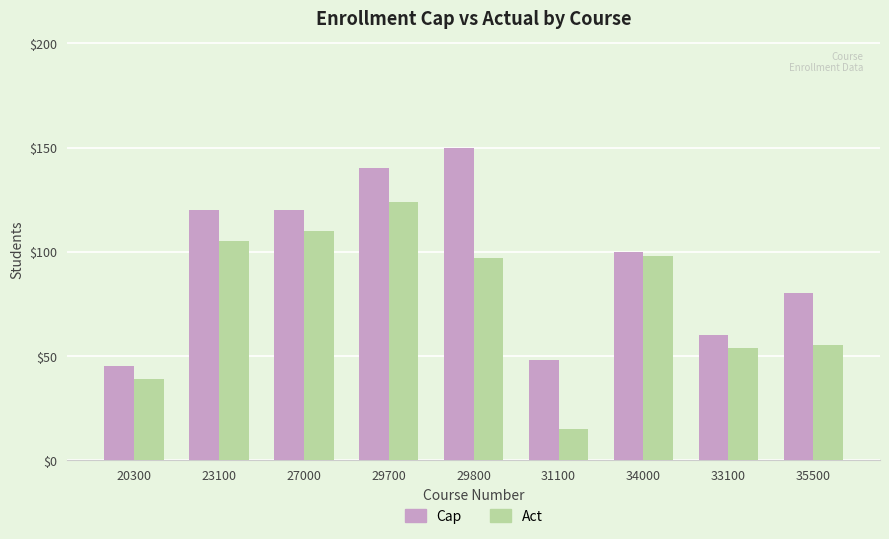

What is the average value of the Act series?

77